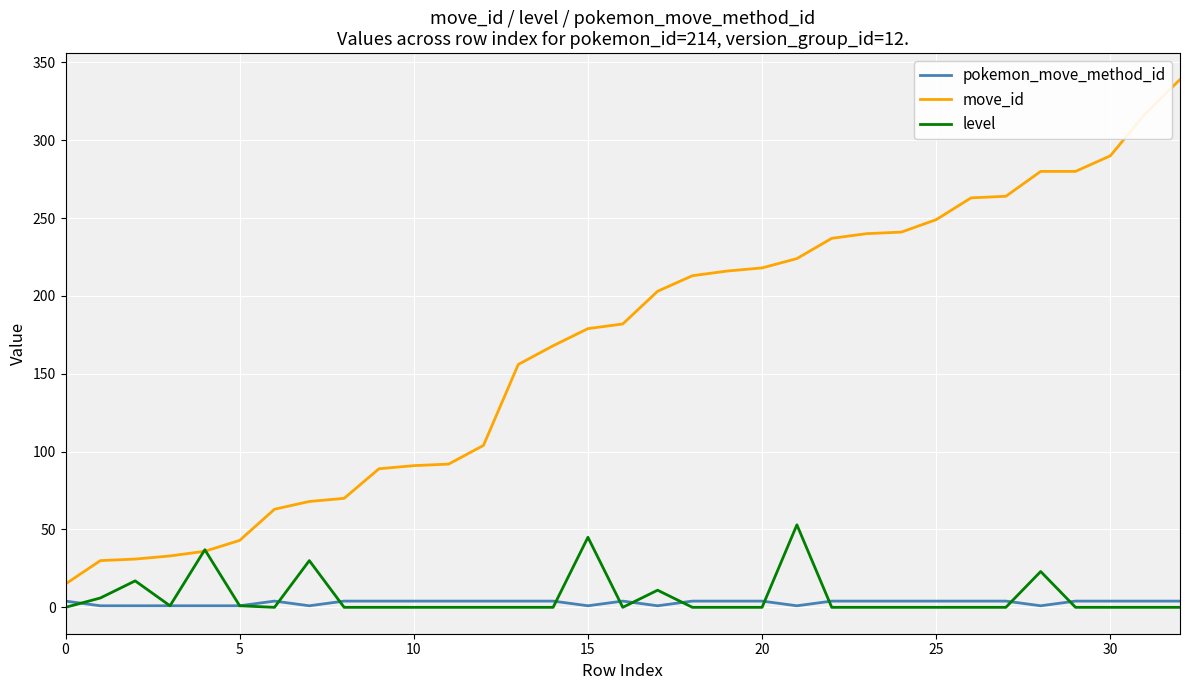

Rank the series by their maximum value, from lowest to highest.

pokemon_move_method_id, level, move_id